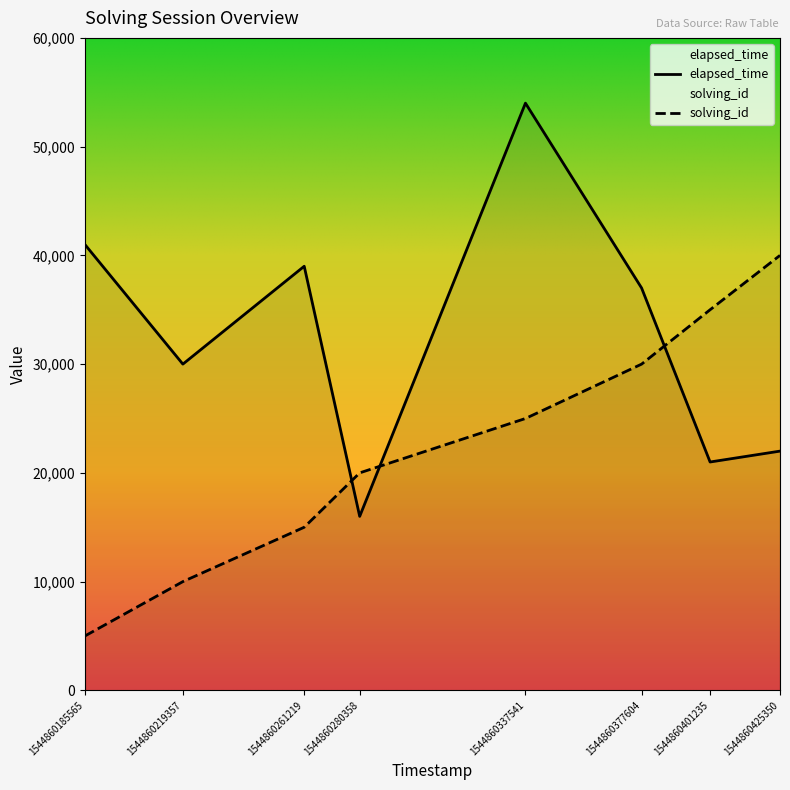

At which category does the chart reach its peak across all series?

1544860337541